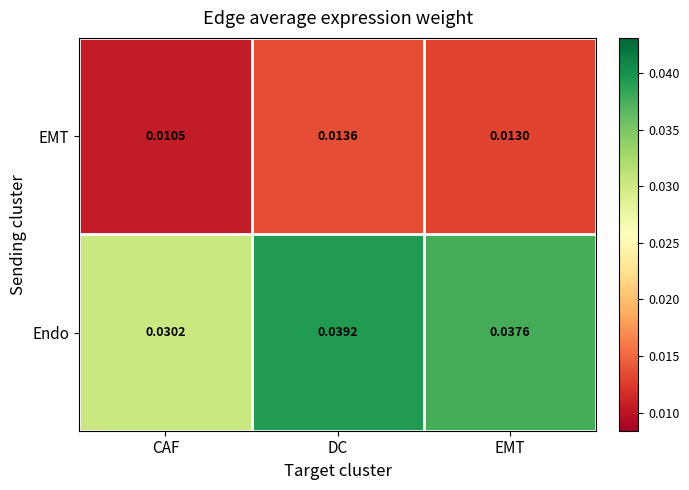

Between CAF and EMT, which series saw the biggest shift?

Endo